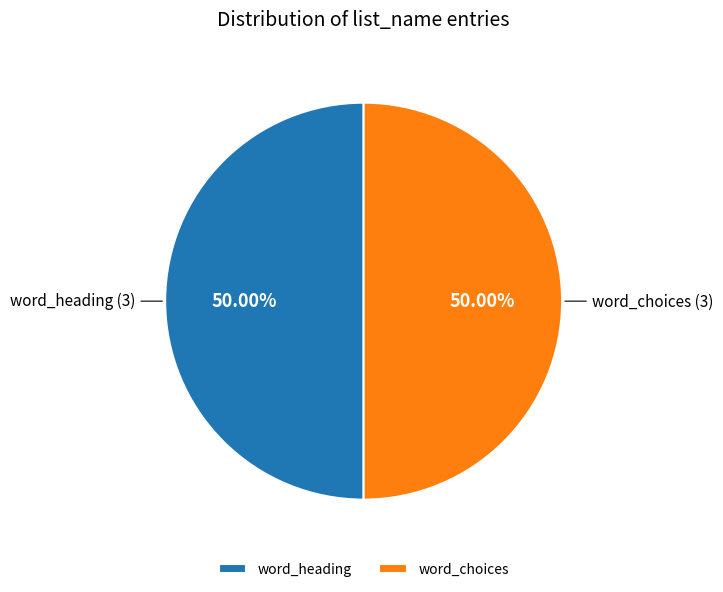

Is the sum of word_heading and word_choices greater than half?

Yes